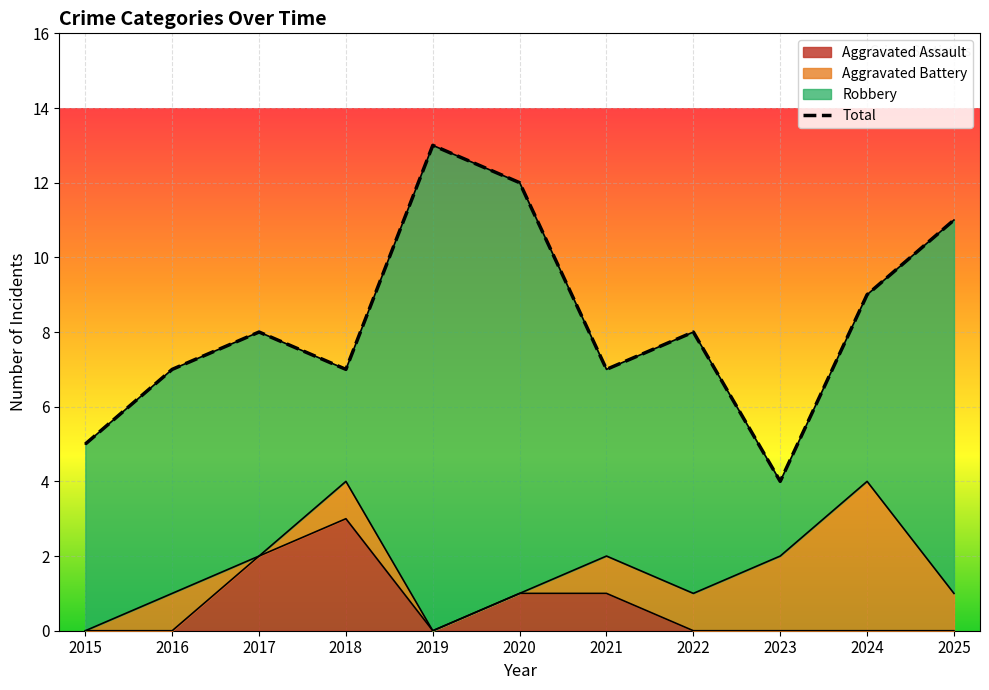

What is the average value?

8